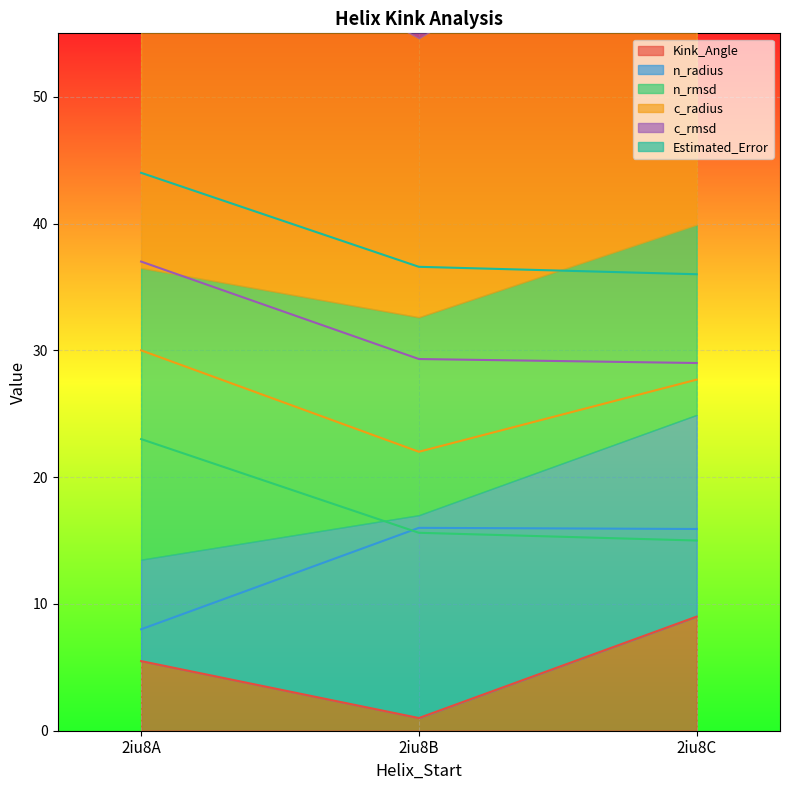

Reading left to right, what are all the values shown in this chart?

Kink_Angle: 5.5	1.0	9.0
n_radius: 8.0	16.0	15.9
n_rmsd: 23.0	15.6	15.0
c_radius: 30.0	22.0	27.7
c_rmsd: 37.0	29.3	29.0
Estimated_Error: 44.0	36.6	36.0